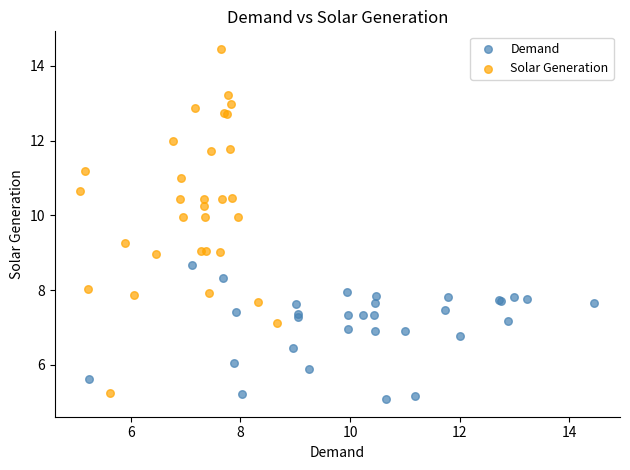

What are all the series names shown in the legend?

Demand, Solar Generation